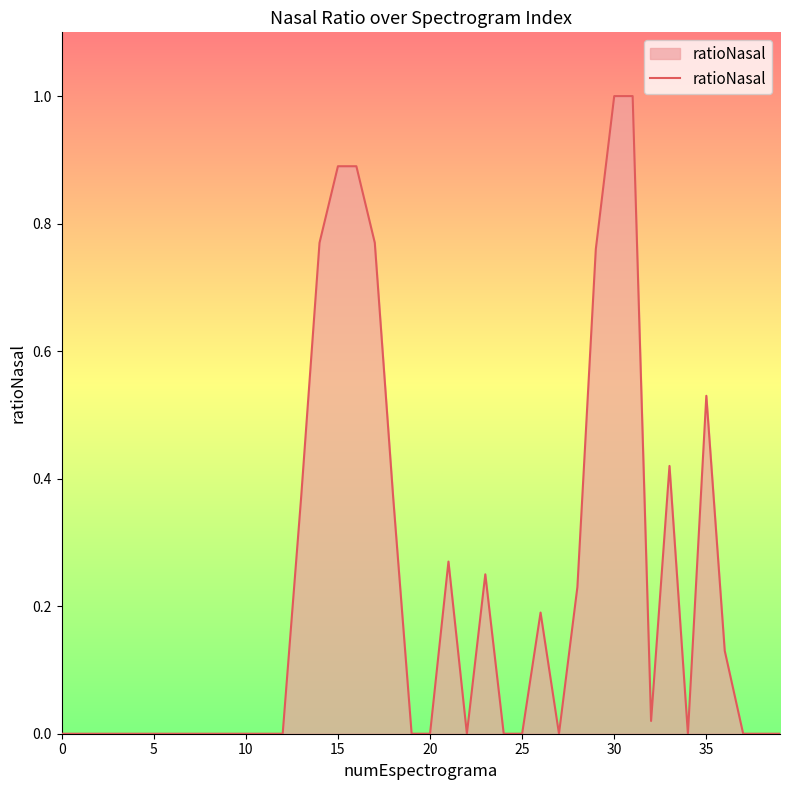

What is the maximum value shown in the chart?

1.0